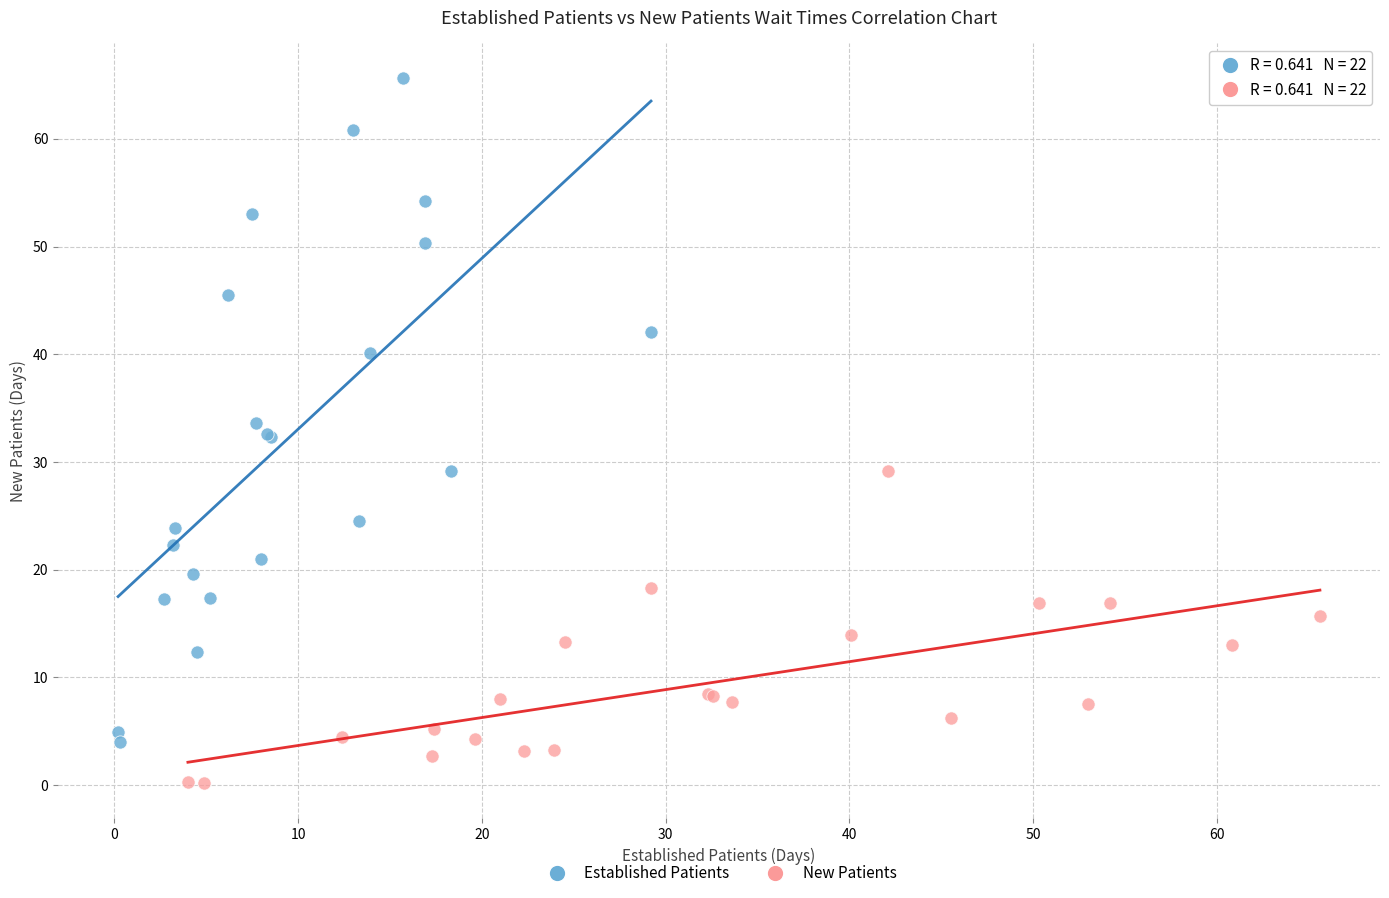

Which series reaches the maximum Y coordinate?

Established Patients